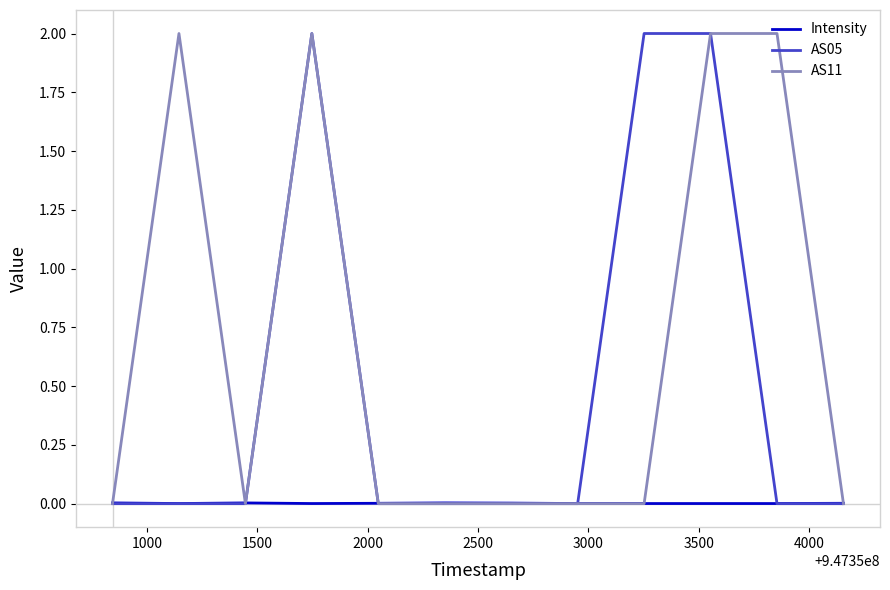

What is the maximum value shown in the chart?

2.0